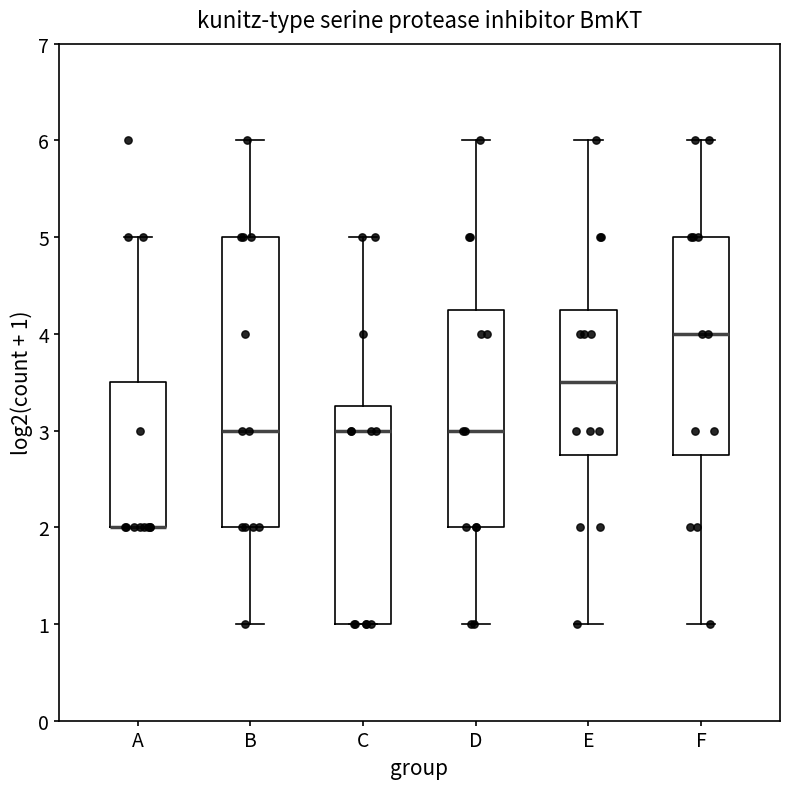

Comparing the boxes themselves (not the whiskers), which one is the tallest?

B